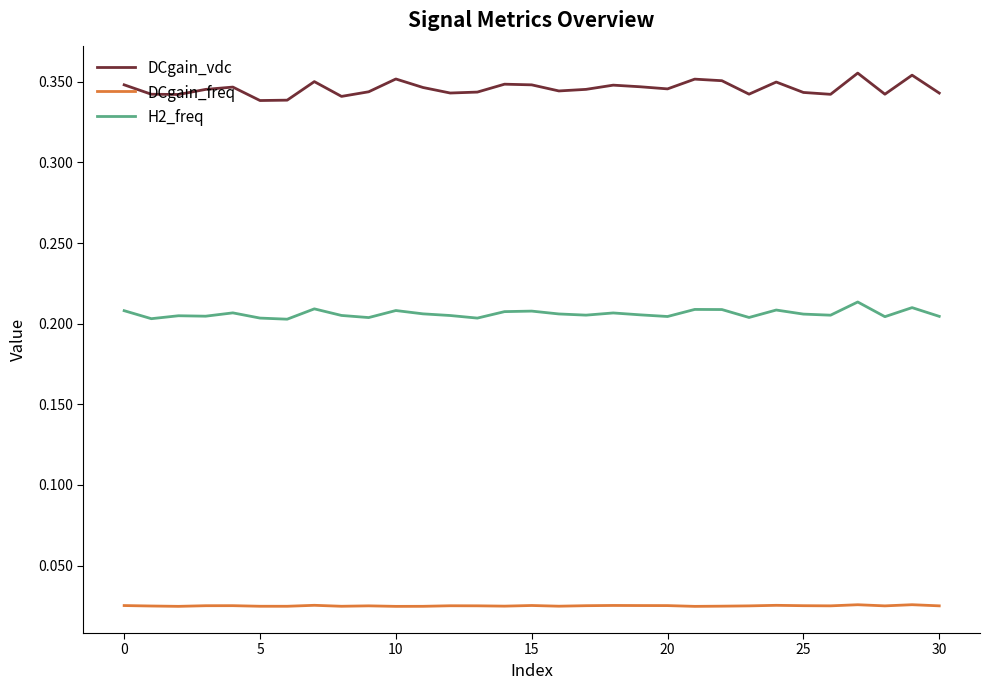

True or false: H2_freq and DCgain_vdc cross at least once.

False